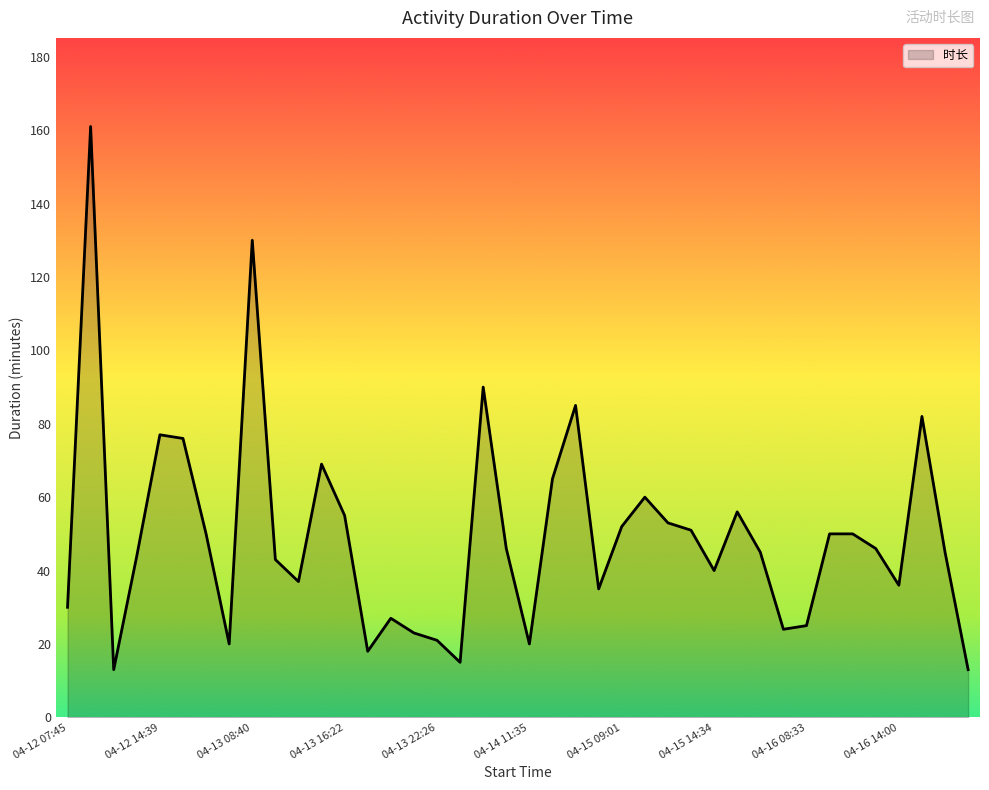

What is the maximum value shown in the chart?

161